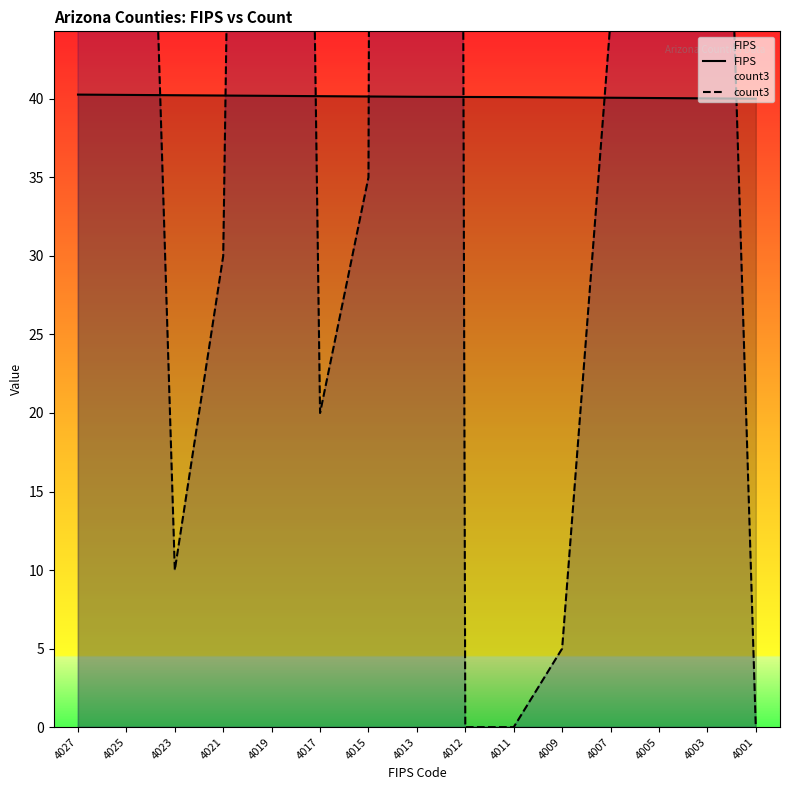

What is the sum of the count3 values at 4005 and 4019?

290.0